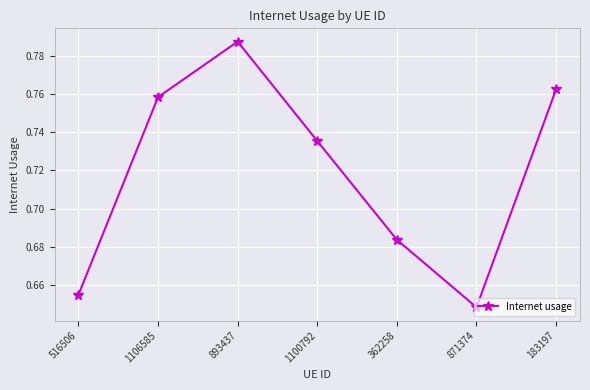

List the labels in order of value, smallest first.

871374, 516506, 362258, 1100792, 1106585, 183197, 893437